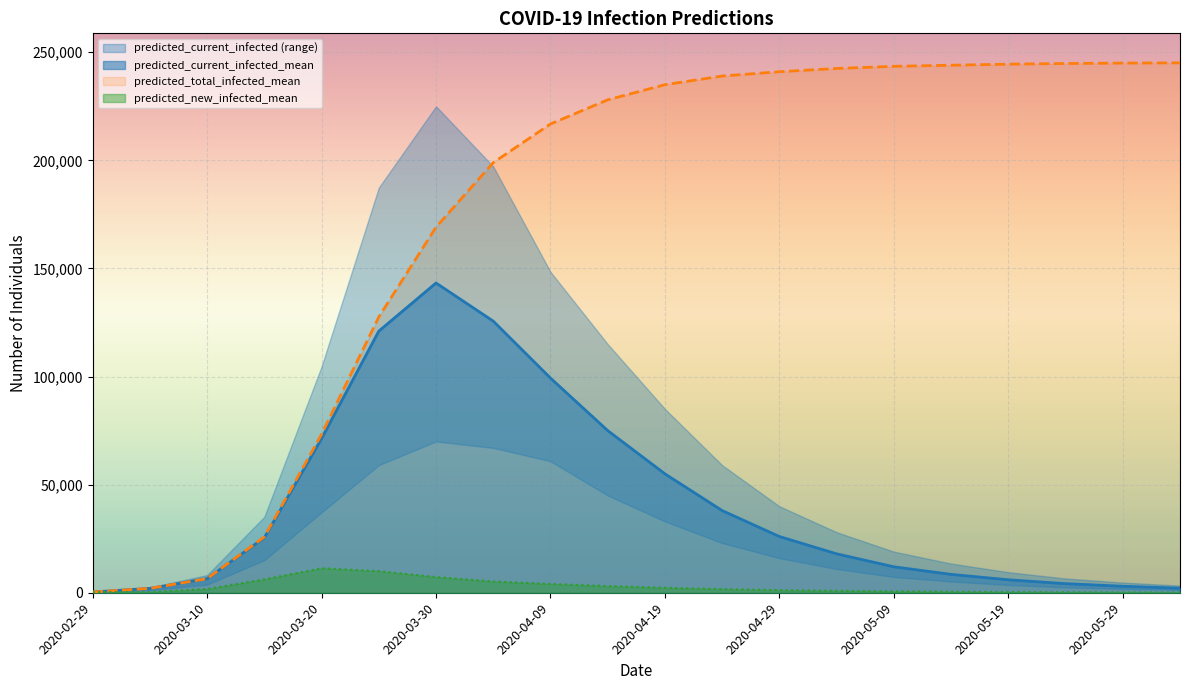

At which label is predicted_current_infected_mean closest to 71808?

2020-03-20